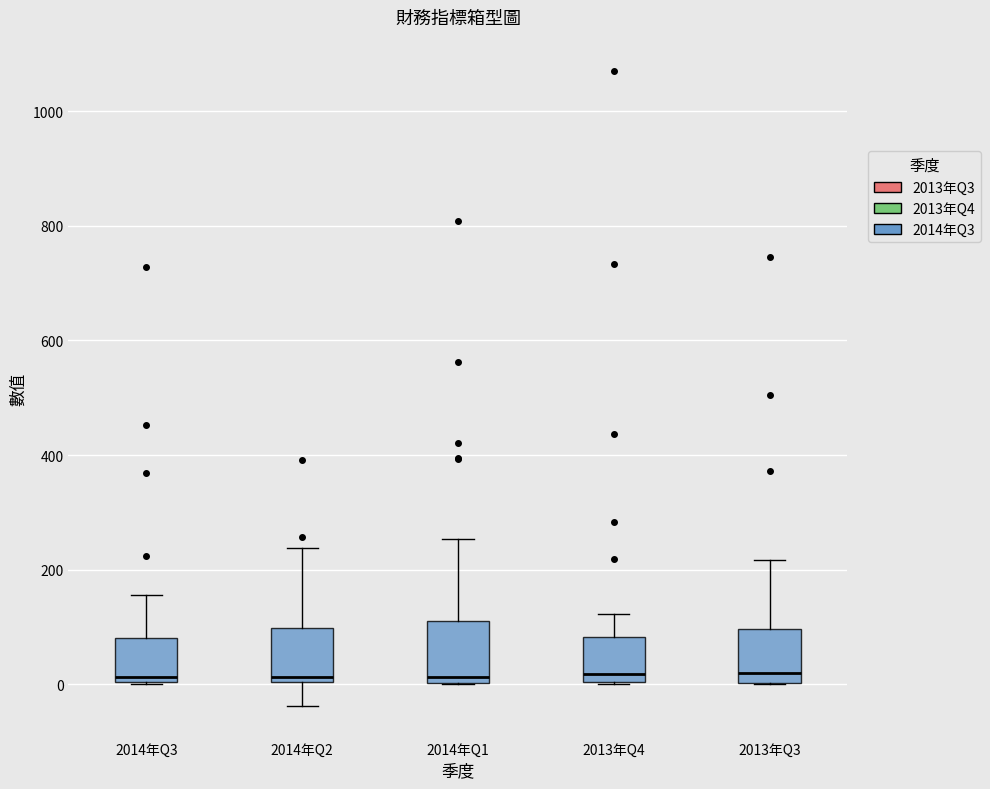

Reading left to right, transcribe this box plot: for each box, give where its median line is, the range the box spans, and where its two whiskers end, as read against the y-axis. The values are not printed on the chart, so give them approximately, as read against the axis.

2014年Q3: median 20, box 0 to 80, whiskers 0 to 160
2014年Q2: median 20, box 0 to 100, whiskers -40 to 240
2014年Q1: median 20, box 0 to 100, whiskers 0 to 260
2013年Q4: median 20, box 0 to 80, whiskers 0 to 120
2013年Q3: median 20, box 0 to 100, whiskers 0 to 220